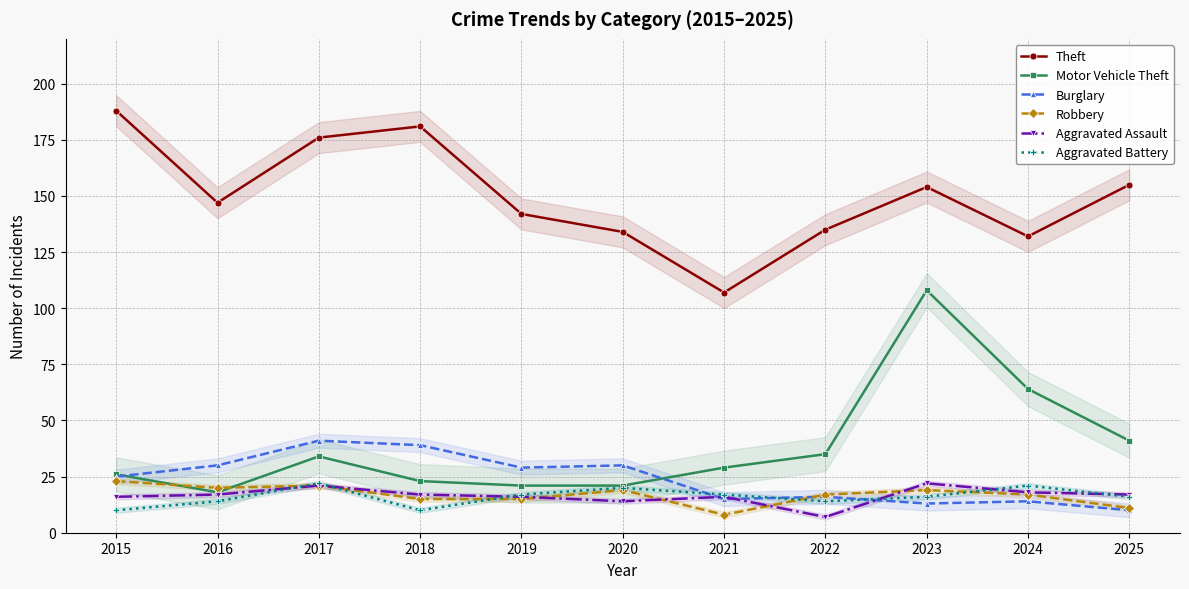

Reading left to right, transcribe all the data shown in this chart.

Theft: 2015=188	2016=147	2017=176	2018=181	2019=142	2020=134	2021=107	2022=135	2023=154	2024=132	2025=155
Motor Vehicle Theft: 2015=26	2016=18	2017=34	2018=23	2019=21	2020=21	2021=29	2022=35	2023=108	2024=64	2025=41
Burglary: 2015=25	2016=30	2017=41	2018=39	2019=29	2020=30	2021=15	2022=16	2023=13	2024=14	2025=10
Robbery: 2015=23	2016=20	2017=21	2018=15	2019=15	2020=19	2021=8	2022=17	2023=19	2024=17	2025=11
Aggravated Assault: 2015=16	2016=17	2017=21	2018=17	2019=16	2020=14	2021=16	2022=7	2023=22	2024=18	2025=17
Aggravated Battery: 2015=10	2016=14	2017=22	2018=10	2019=17	2020=20	2021=17	2022=14	2023=16	2024=21	2025=16